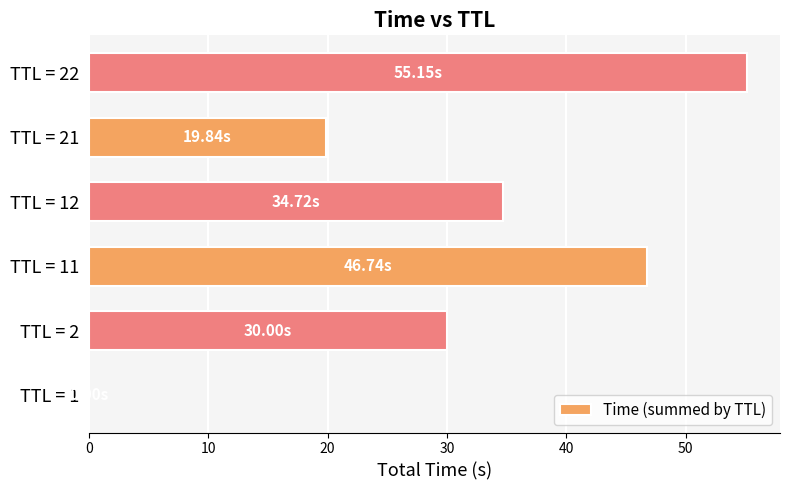

What is the sum of the values at TTL = 22 and TTL = 21?

75.0